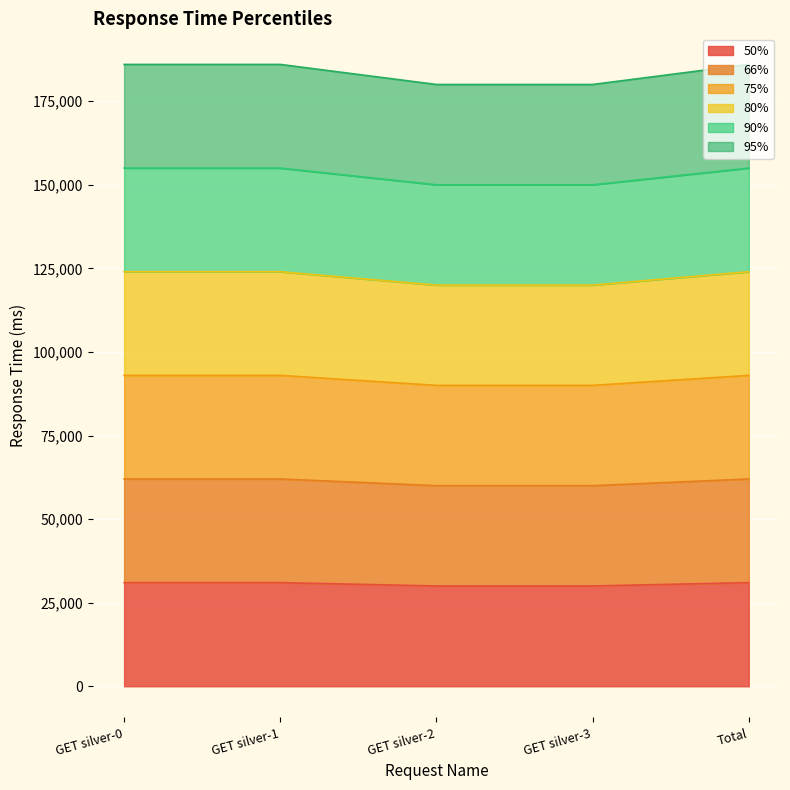

Reading left to right, what are all the values shown in this chart?

50%: GET silver-0=31000	GET silver-1=31000	GET silver-2=30000	GET silver-3=30000	Total=31000
66%: GET silver-0=62000	GET silver-1=62000	GET silver-2=60000	GET silver-3=60000	Total=62000
75%: GET silver-0=93000	GET silver-1=93000	GET silver-2=90000	GET silver-3=90000	Total=93000
80%: GET silver-0=124000	GET silver-1=124000	GET silver-2=120000	GET silver-3=120000	Total=124000
90%: GET silver-0=155000	GET silver-1=155000	GET silver-2=150000	GET silver-3=150000	Total=155000
95%: GET silver-0=186000	GET silver-1=186000	GET silver-2=180000	GET silver-3=180000	Total=186000